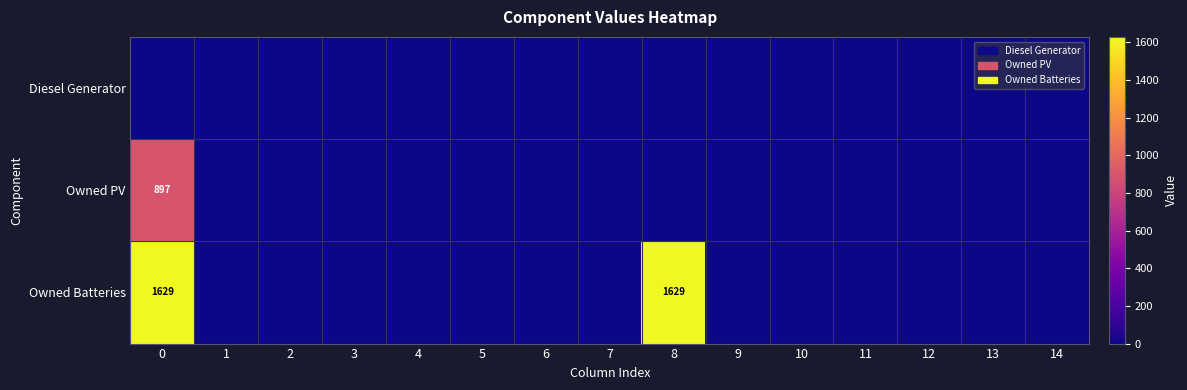

Which series has the largest total across all categories?

Owned Batteries